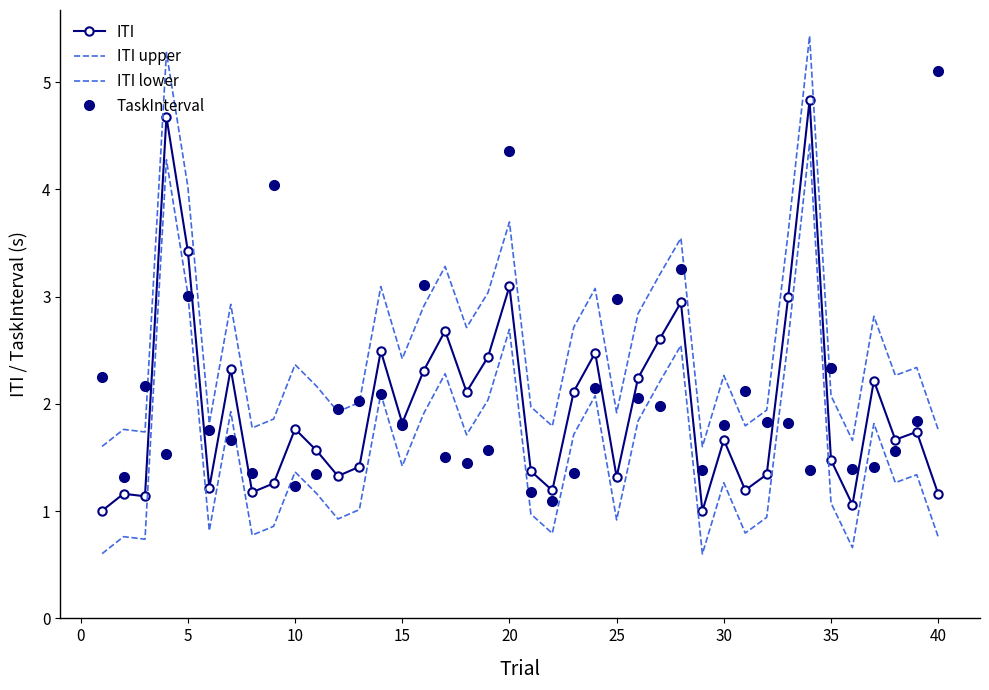

What is the difference between the maximum and minimum values in the ITI upper series?

3.8